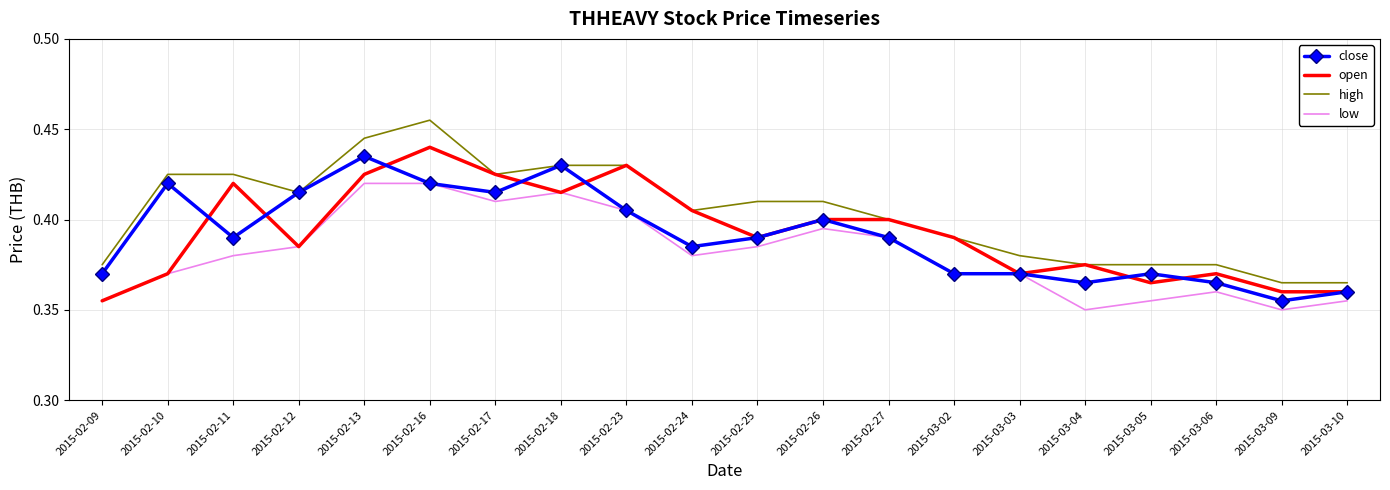

The value of low at 2015-02-16 is 0.8. True or false?

False